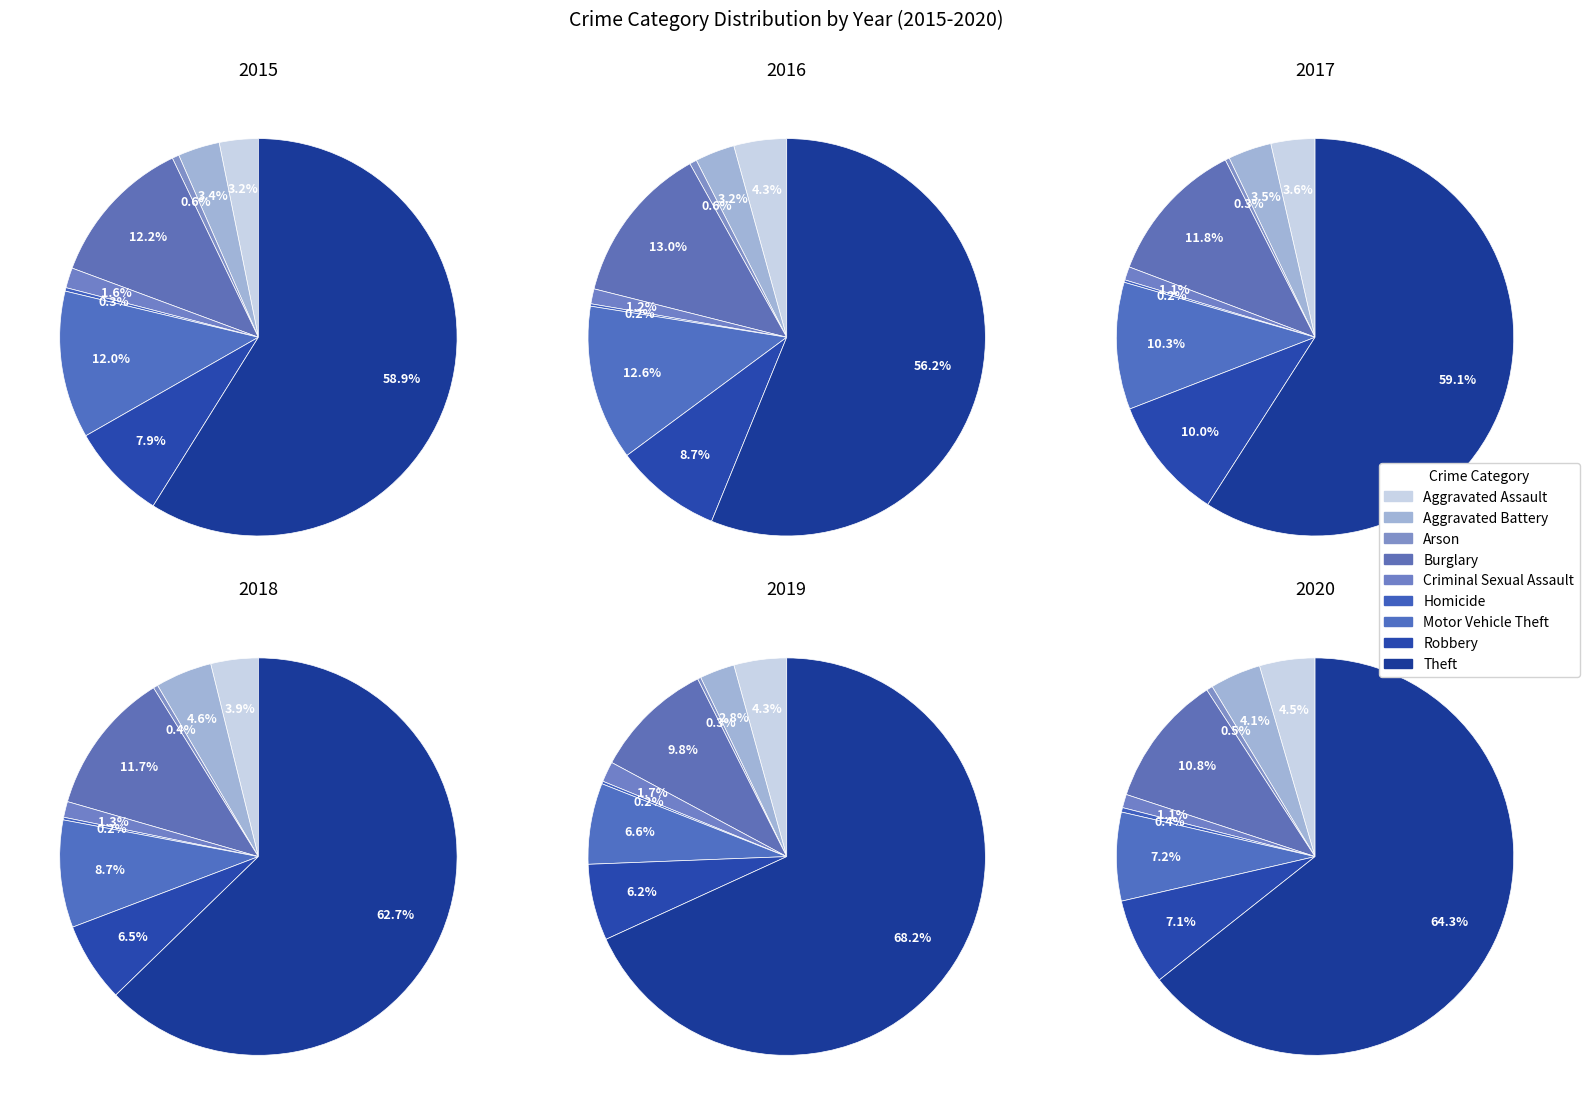

How many segments does this pie chart have?

9